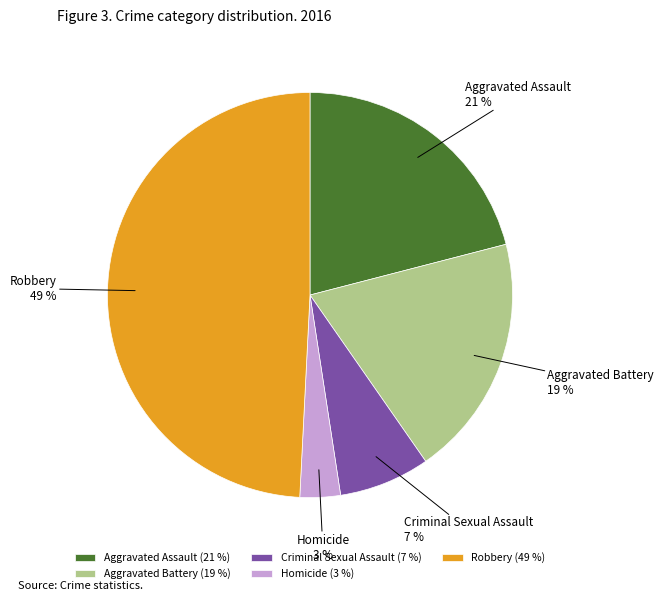

Is there a majority slice in this chart?

No